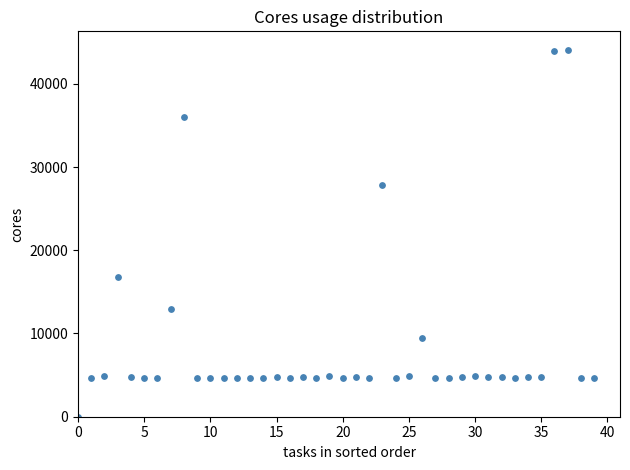

What is the range of Y values (max minus min)?

44088